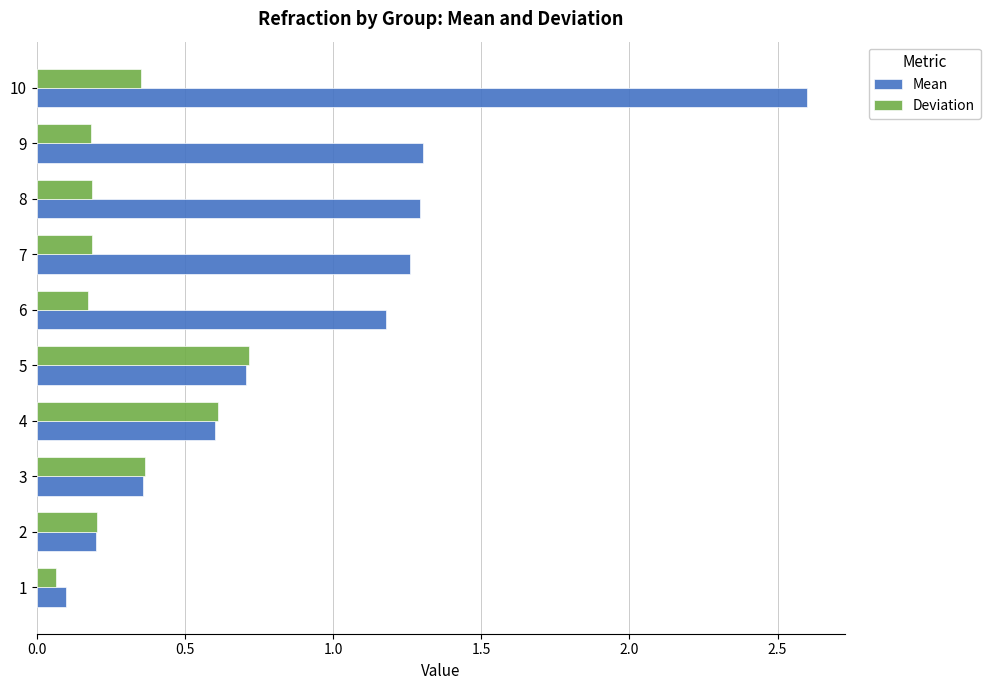

Is the value of Mean at 8 greater than the value of Deviation at 7?

Yes